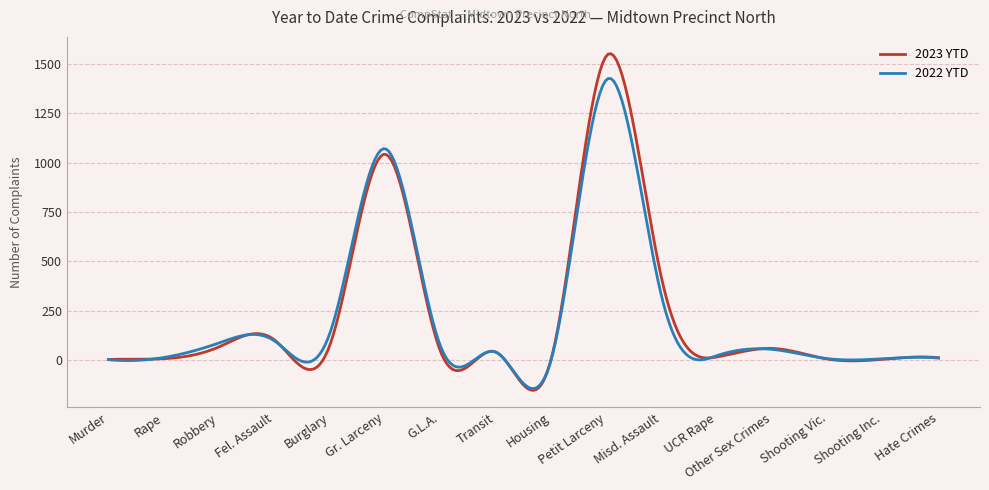

What is the smallest value displayed?

-154.5